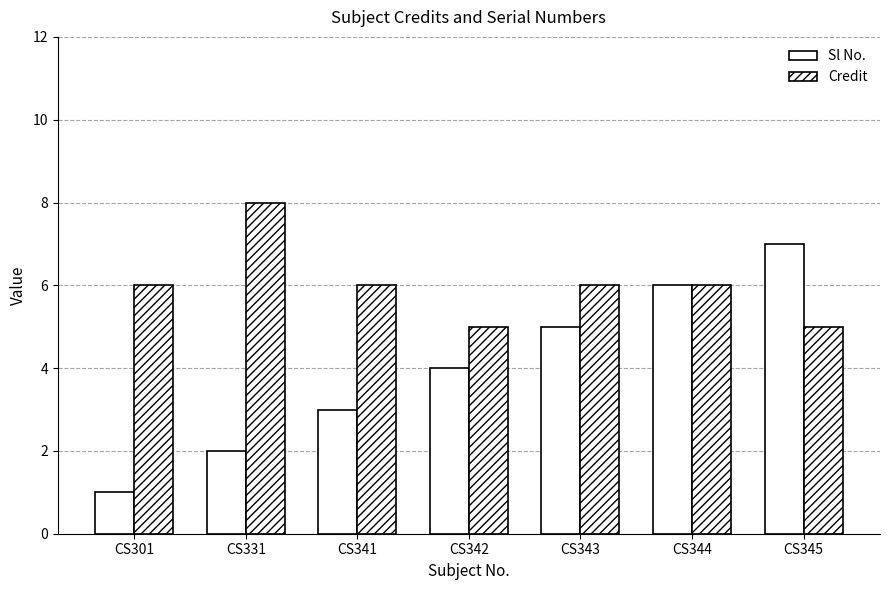

How many groups of bars are there?

7